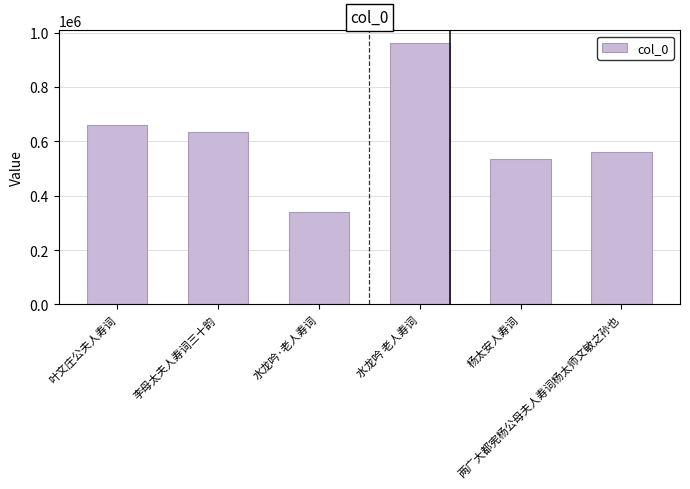

Reading left to right, extract all data points from this chart.

叶文庄公夫人寿词=658412	李母太夫人寿词三十韵=634437	水龙吟·老人寿词=340208	水龙吟 老人寿词=960082	杨太安人寿词=535036	两广大都宪杨公母夫人寿词杨太师文敏之孙也=561076